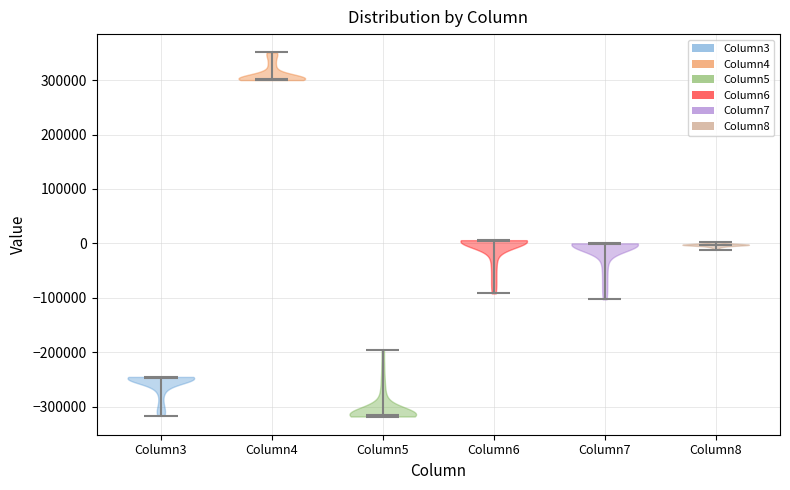

Reading left to right, read every violin against the y-axis: where its median line is, and the lowest and highest points it reaches. The values are not printed on the chart, so give them approximately, as read against the axis.

Column3: median line -250000, lowest point -320000, highest point -250000
Column4: median line 300000, lowest point 300000, highest point 350000
Column5: median line -310000, lowest point -320000, highest point -200000
Column6: median line 0, lowest point -90000, highest point 10000
Column7: median line 0, lowest point -100000, highest point 0
Column8: median line 0, lowest point -10000, highest point 0